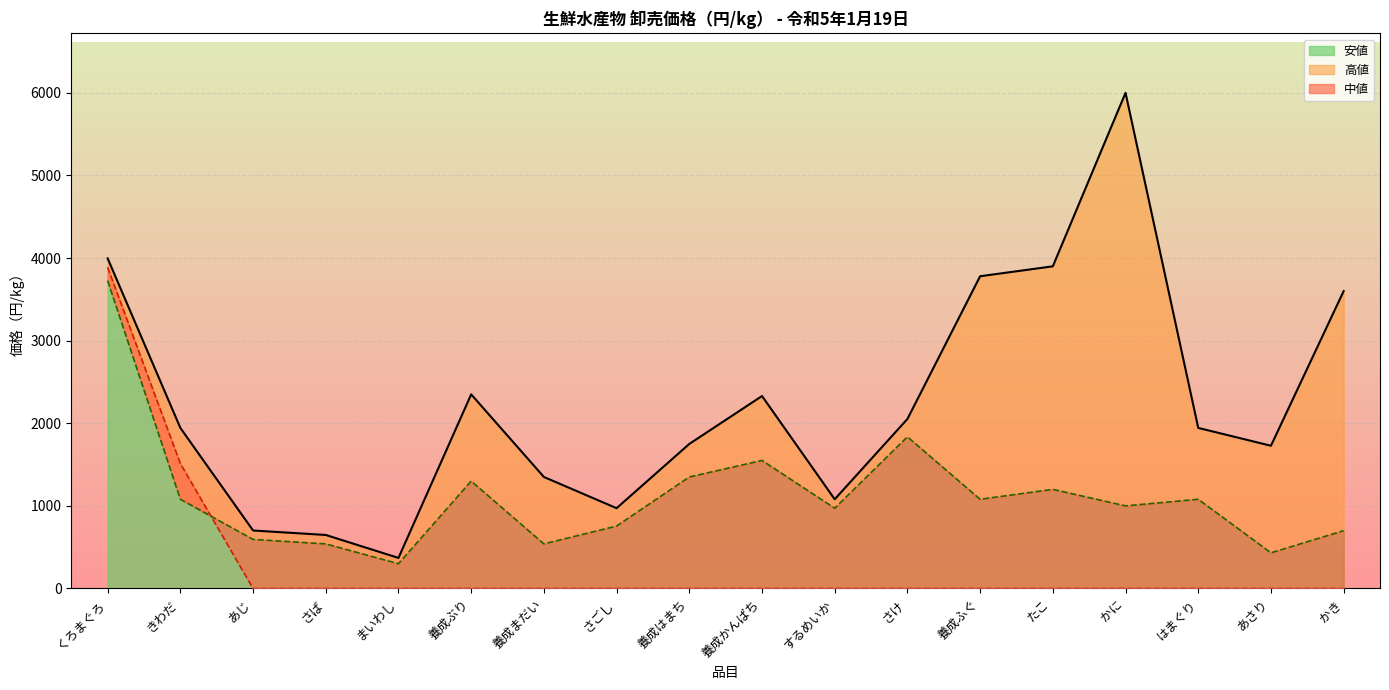

Rank the series by their average value, from highest to lowest.

高値, 安値, 中値